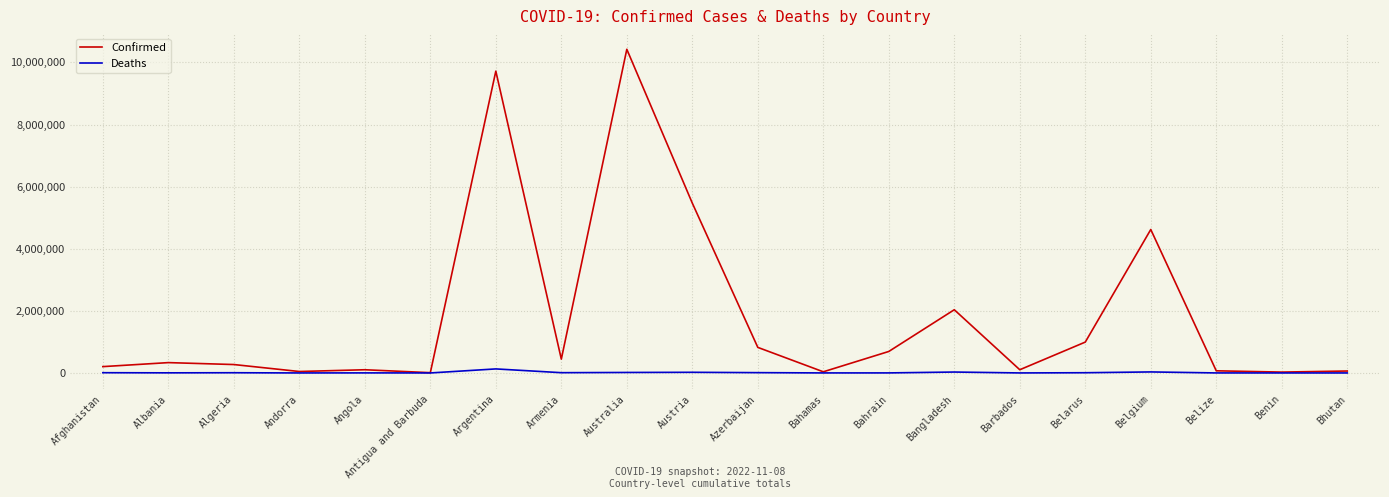

The Confirmed series shows 5468967 at Austria. True or false?

True